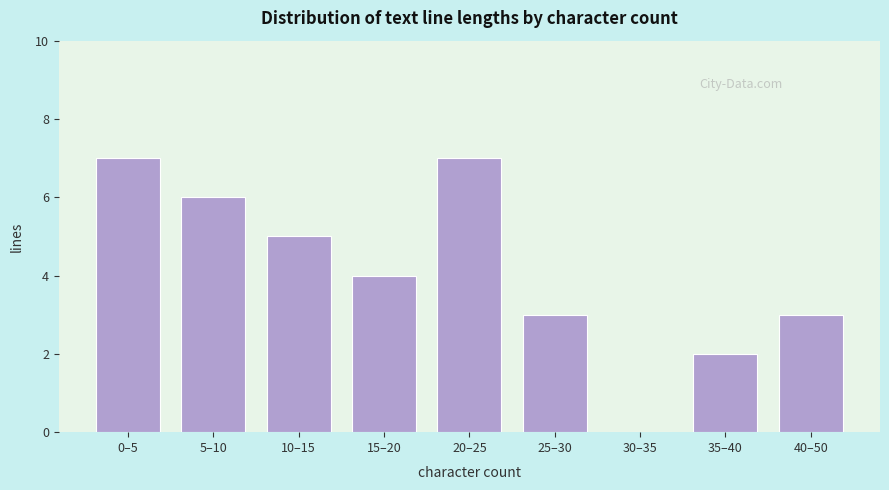

Reading right to left, extract all data points from this chart.

40–50=3	35–40=2	30–35=0	25–30=3	20–25=7	15–20=4	10–15=5	5–10=6	0–5=7